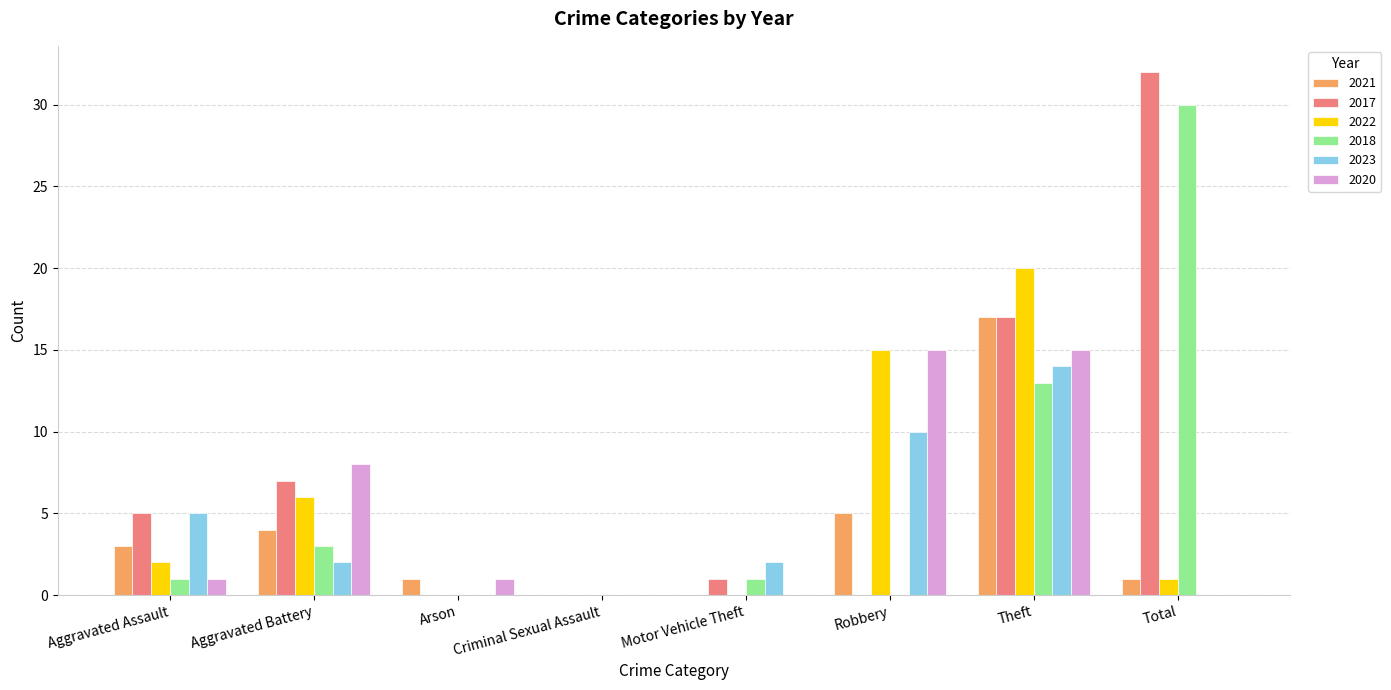

Reading left to right, what are all the values shown in this chart?

2021: 3	4	1	0	0	5	17	1
2017: 5	7	0	0	1	0	17	32
2022: 2	6	0	0	0	15	20	1
2018: 1	3	0	0	1	0	13	30
2023: 5	2	0	0	2	10	14	0
2020: 1	8	1	0	0	15	15	0